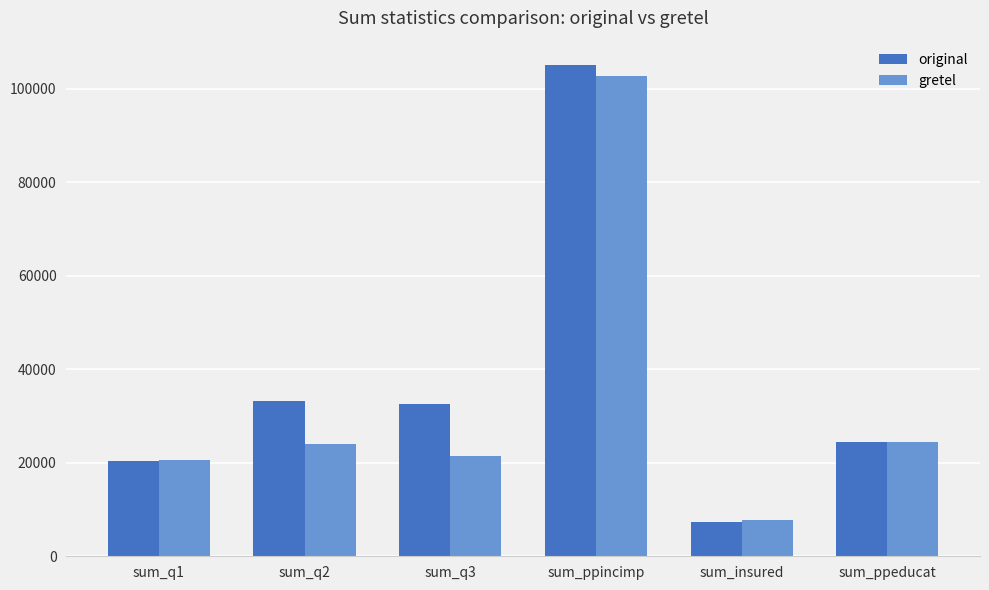

Is it true that gretel equals 21386 at sum_q3?

True